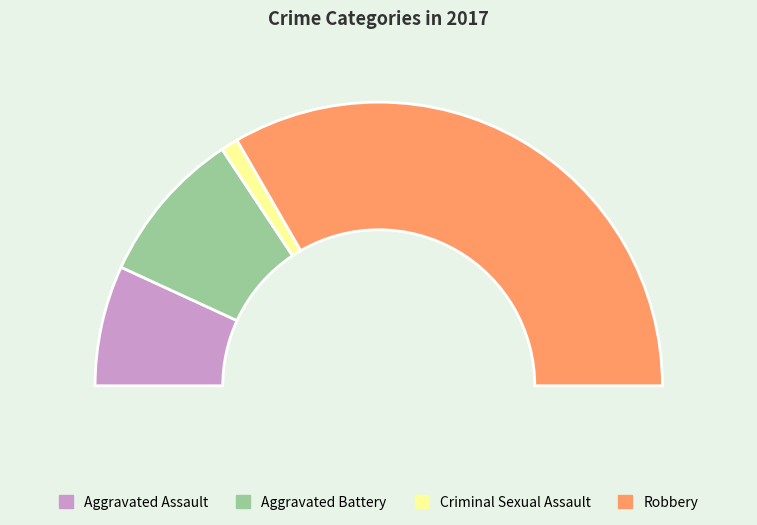

What portion of the pie excludes Aggravated Assault?

86.3%